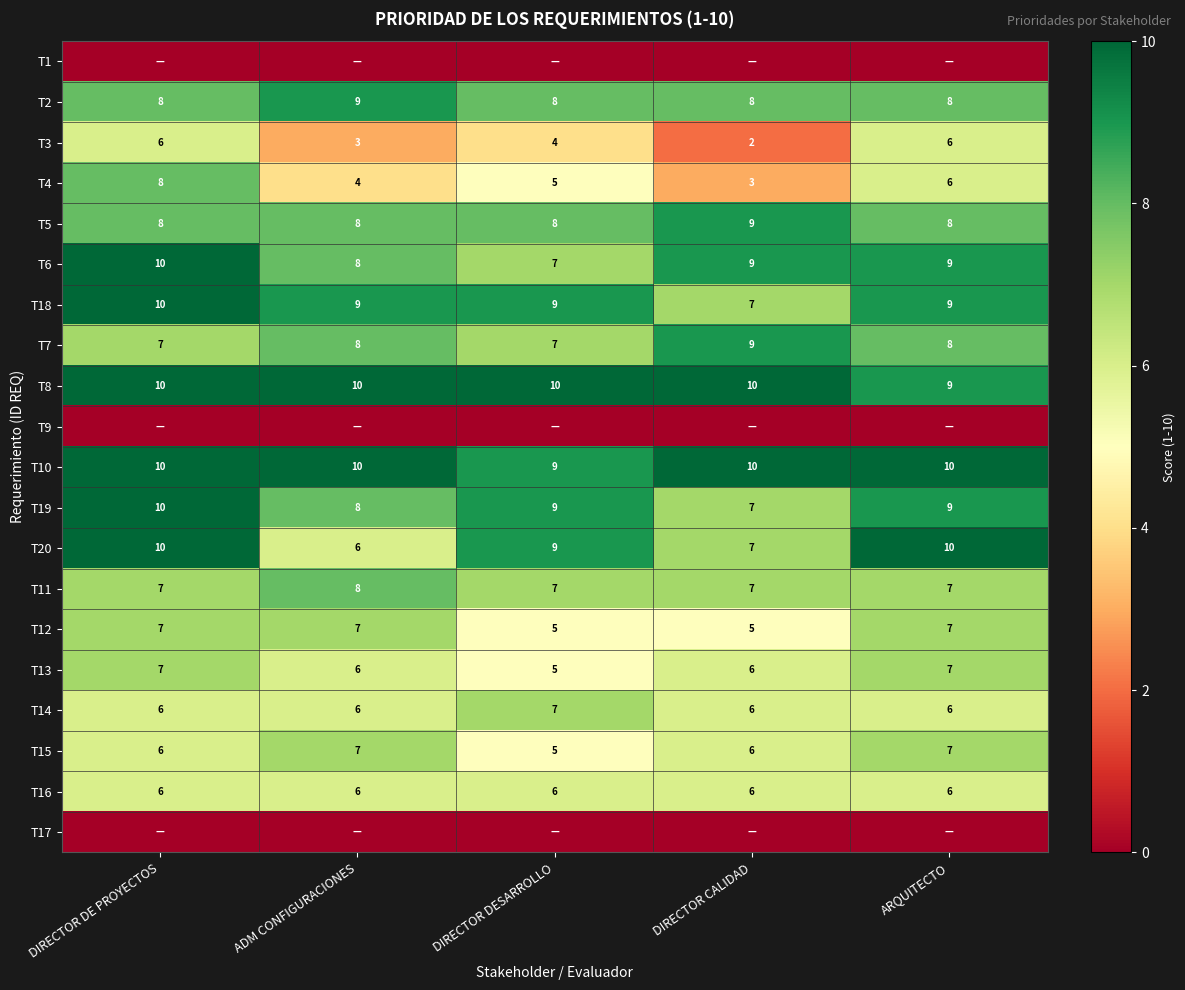

What is the sum of all T3 values?

21